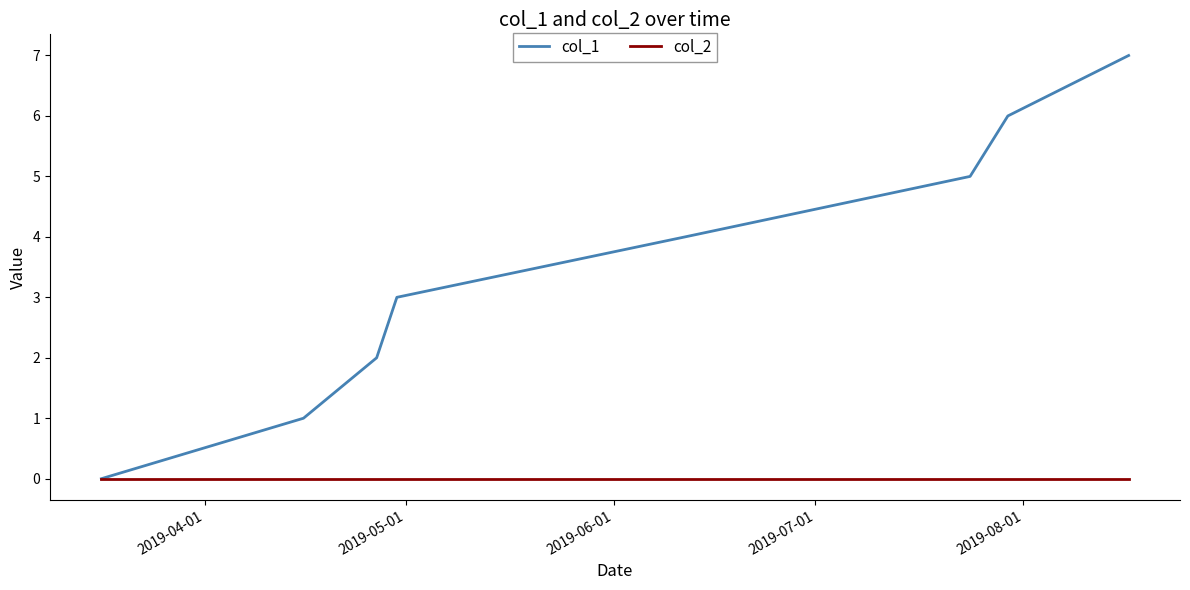

Rank the series by their average value, from lowest to highest.

col_2, col_1